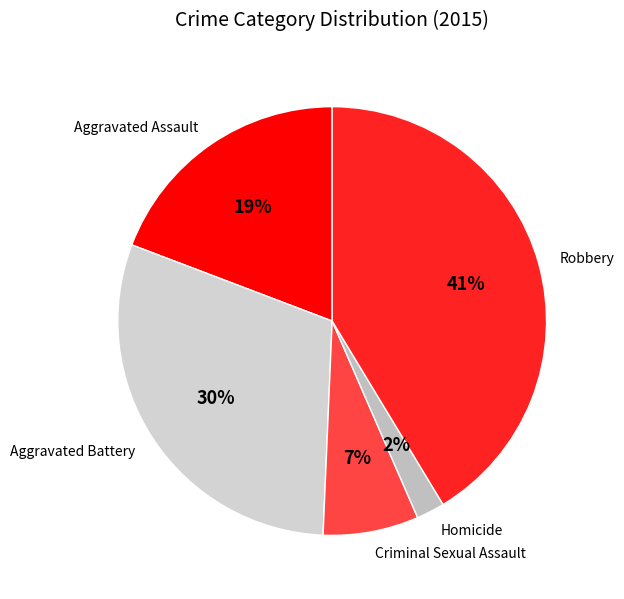

To the nearest percent, what portion does Robbery represent?

41%